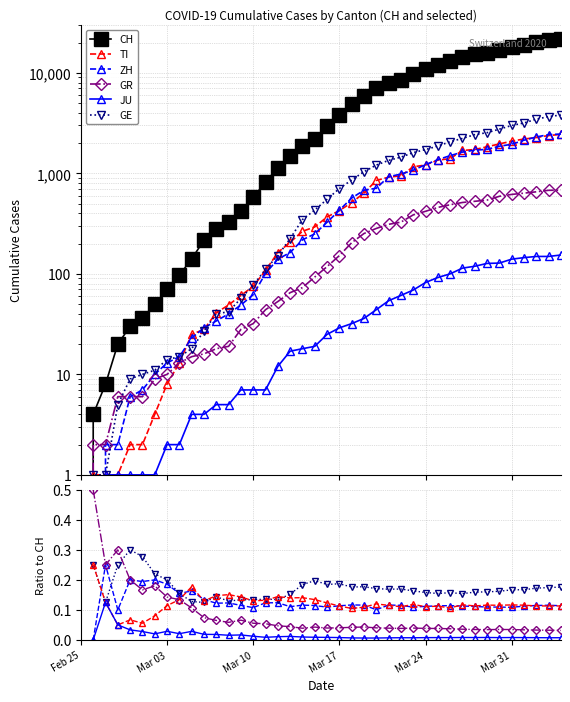

True or false: GE has a value of 0.0 at 33.

False